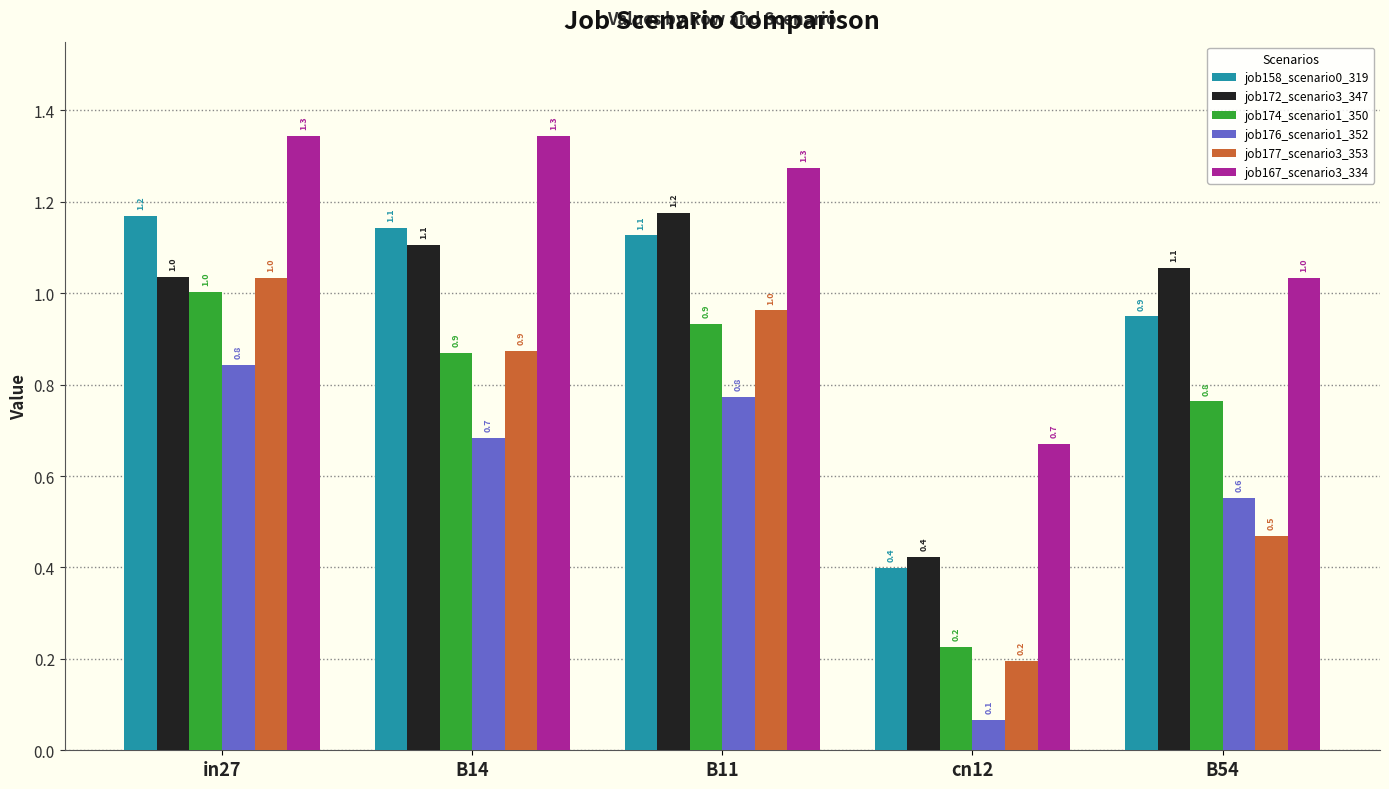

How many distinct data groups are displayed?

6